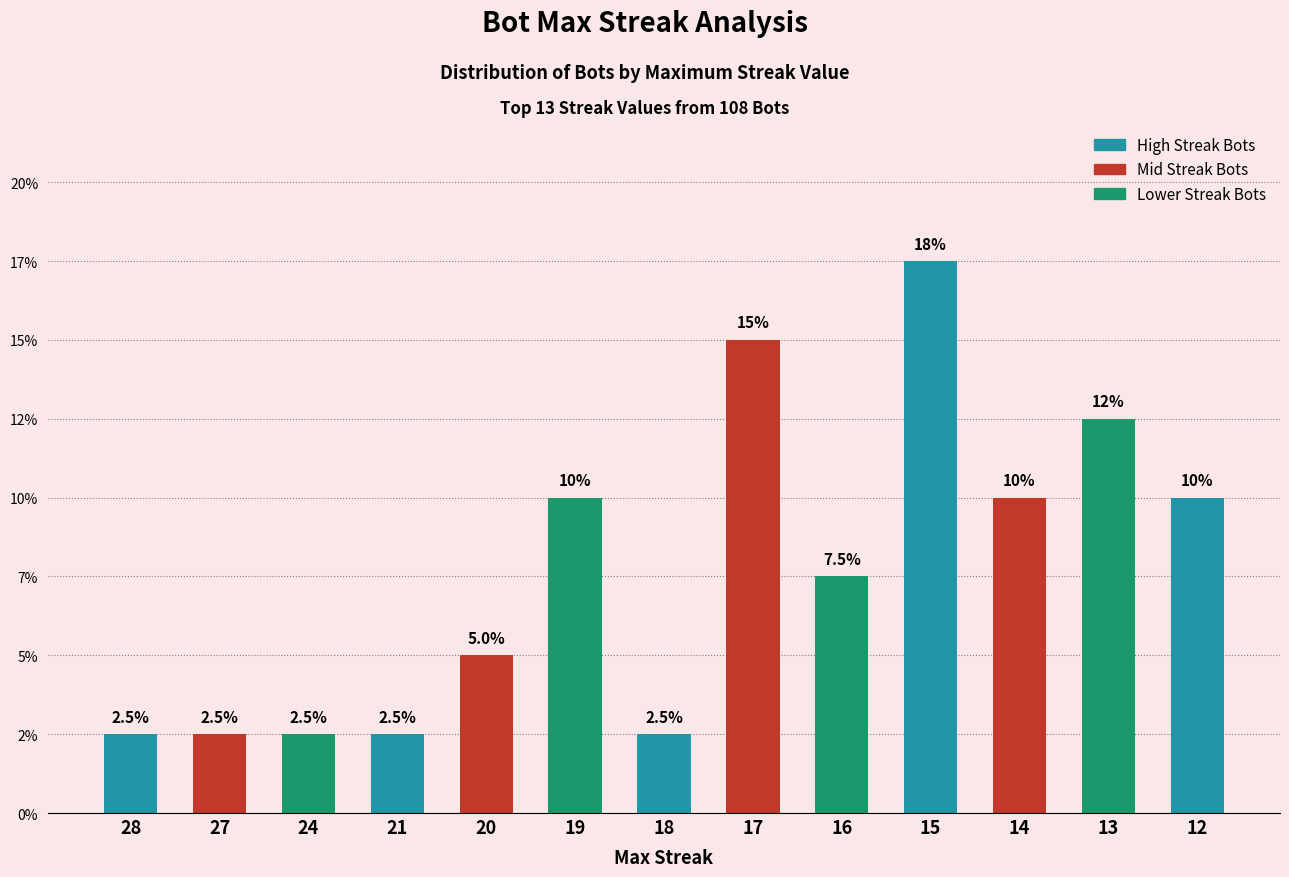

Does the chart contain any negative values?

No